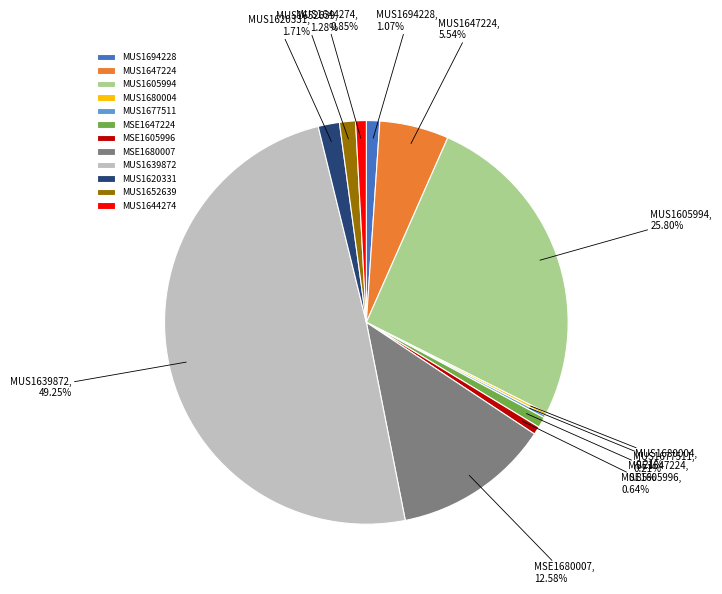

The MSE1605996 slice represents 11% of the pie. True or false?

False